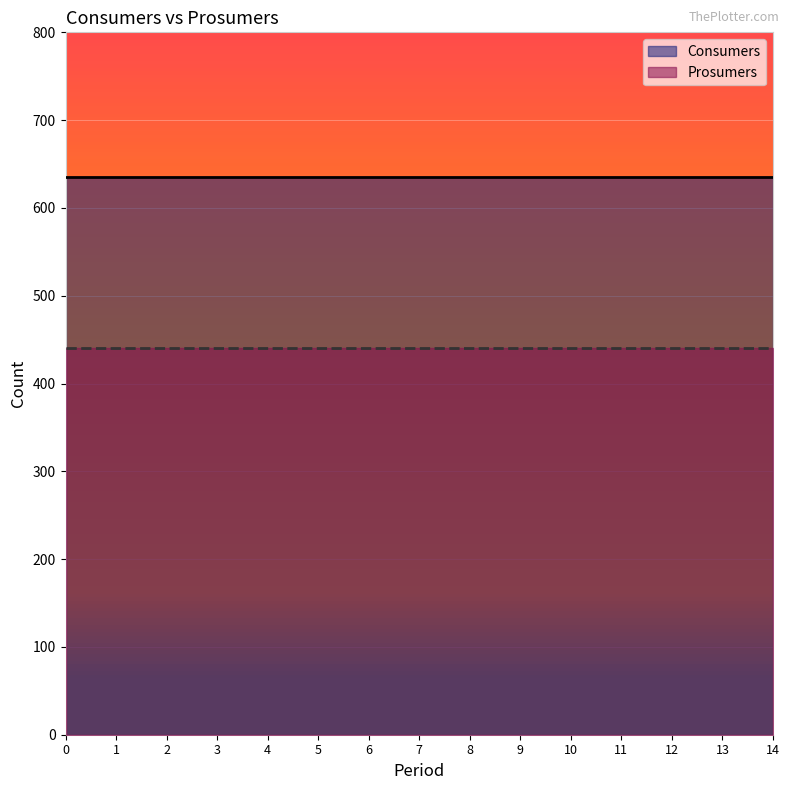

Rank the series by their maximum value, from lowest to highest.

Prosumers, Consumers